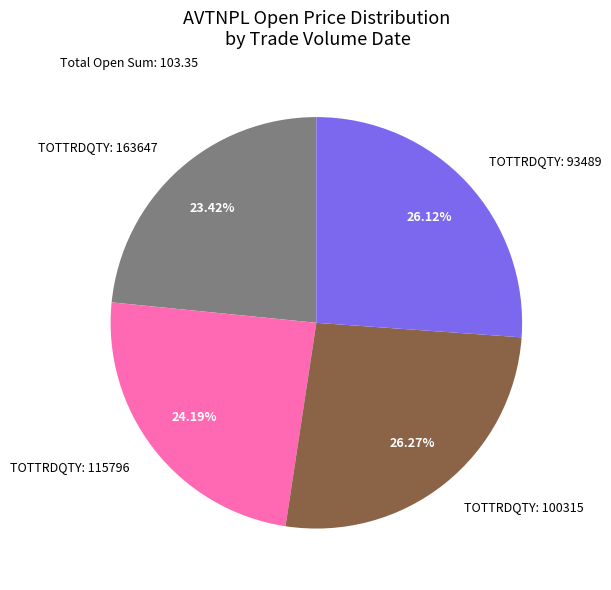

What is the ratio of the value at TOTTRDQTY: 163647 to the value at TOTTRDQTY: 93489?

0.9